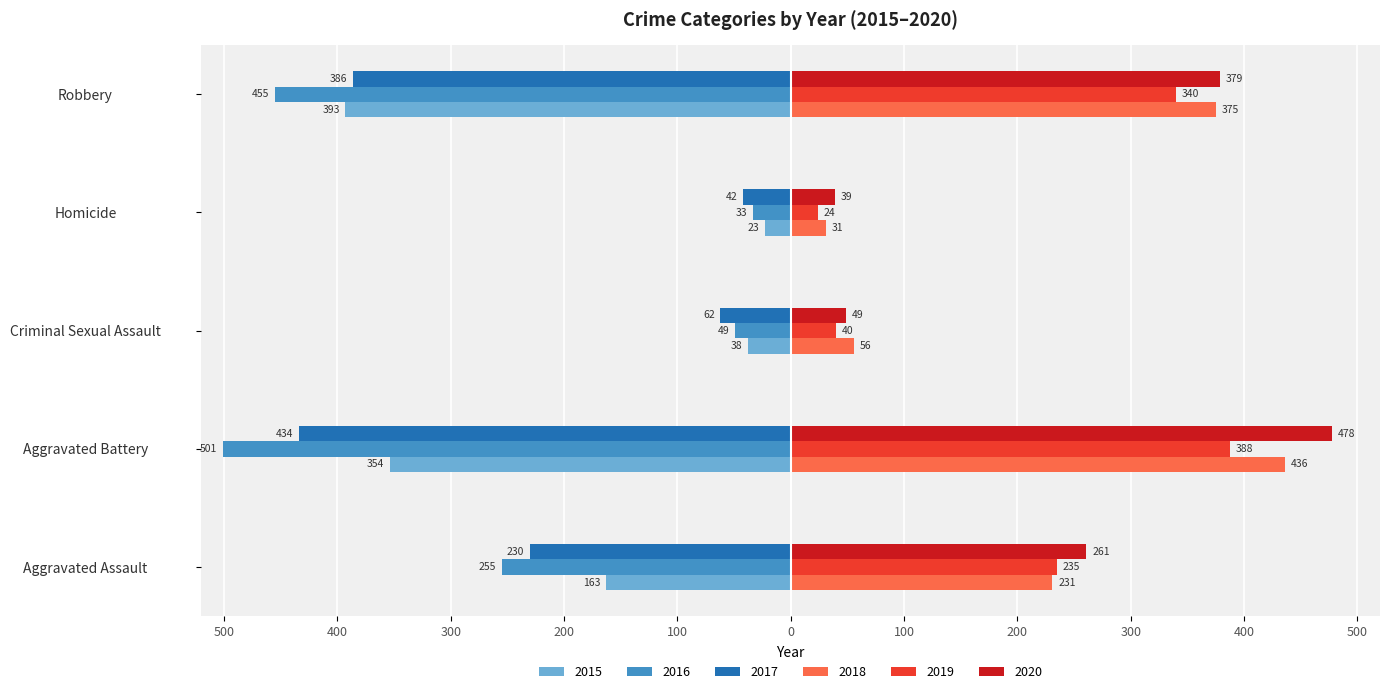

The value of 2019 at Homicide is 24. True or false?

True